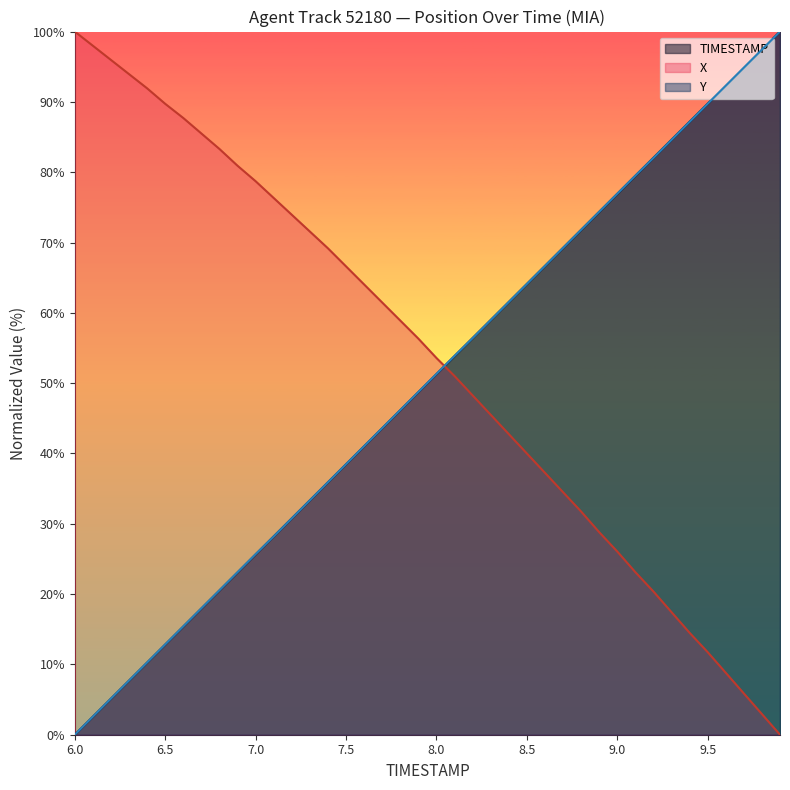

What is the average value of the X series?

53.2